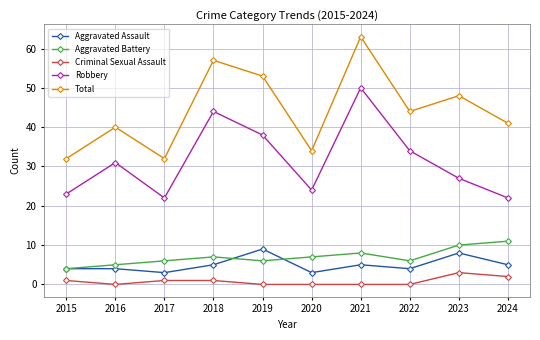

At which category does the chart reach its peak across all series?

2021